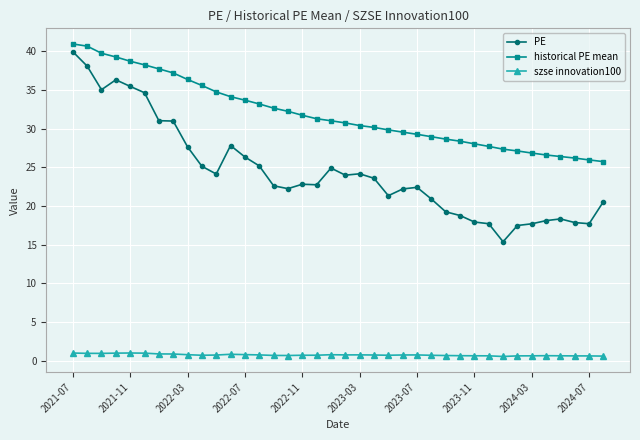

True or false: historical PE mean and szse innovation100 intersect in this chart.

False